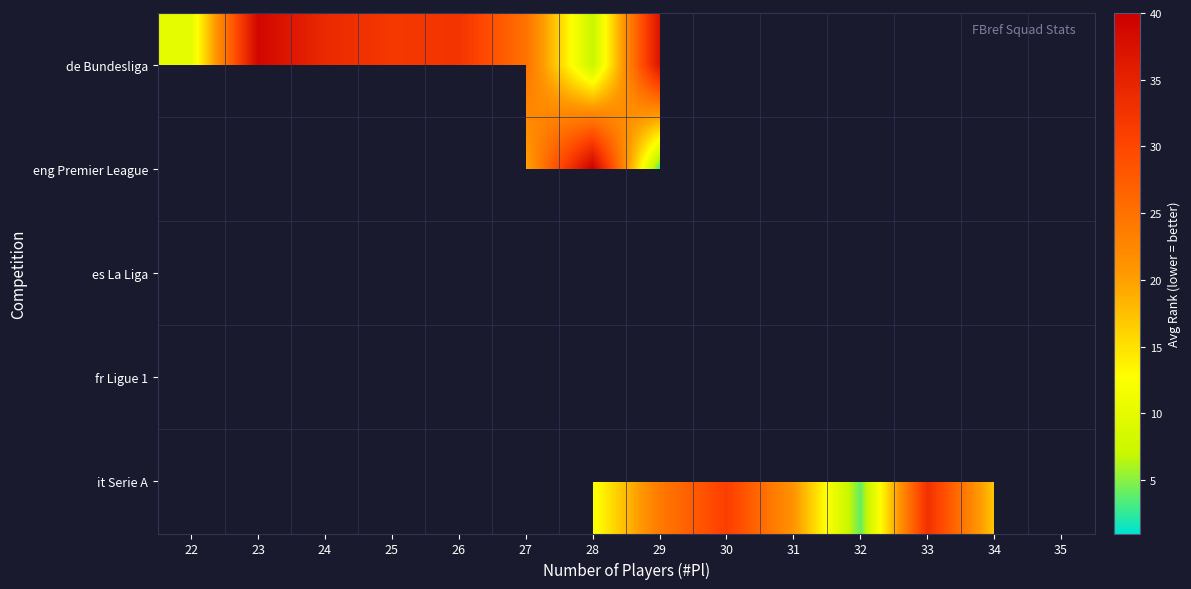

Between 23 and 25, which is larger?

23